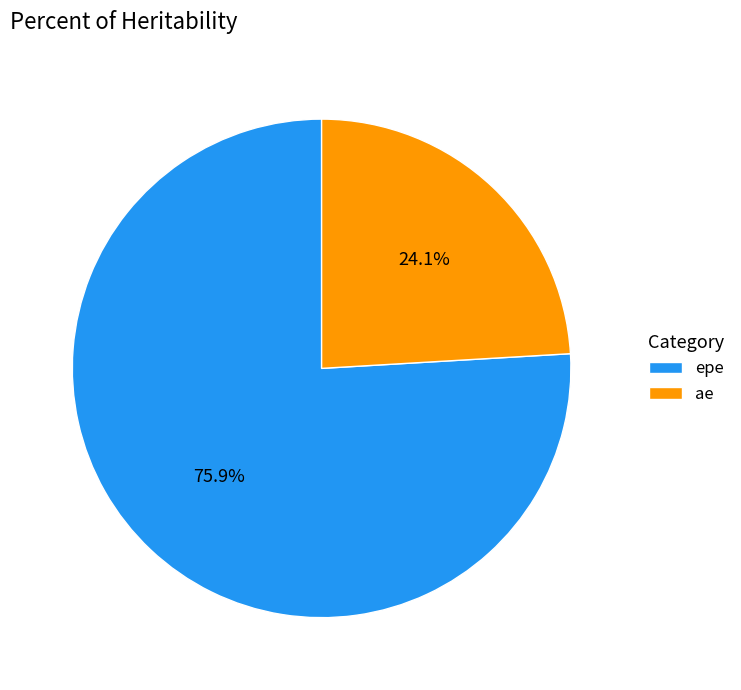

Do epe and ae together represent more than half of the pie?

Yes